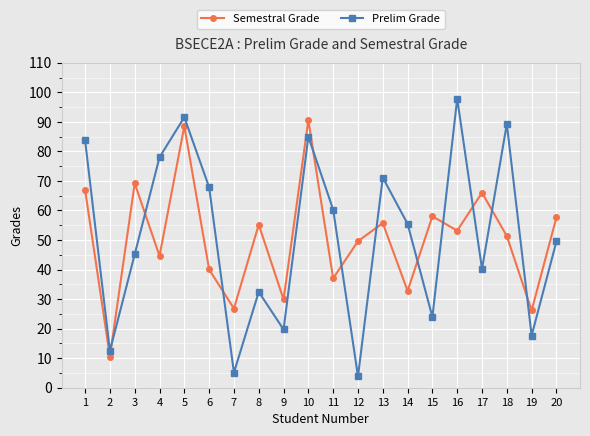

What is the value of the Semestral Grade point at the 8th from the left?

55.2